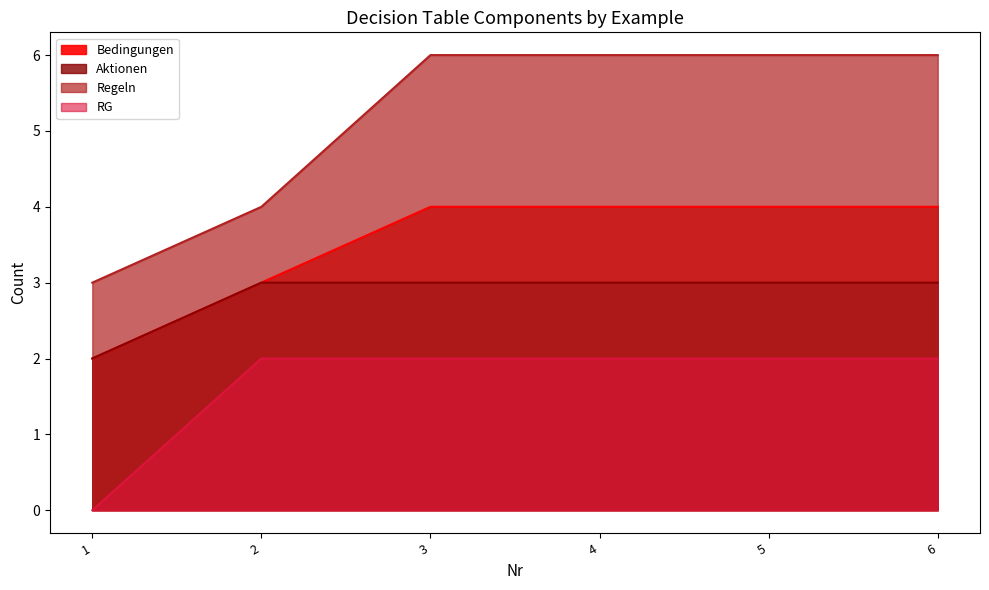

How many lines are shown in the chart?

4